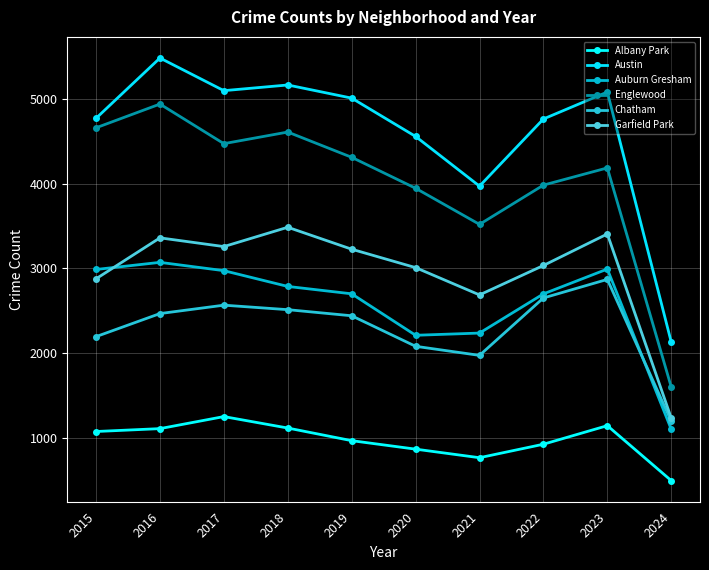

What is the difference between the highest and lowest values at 2017?

3844